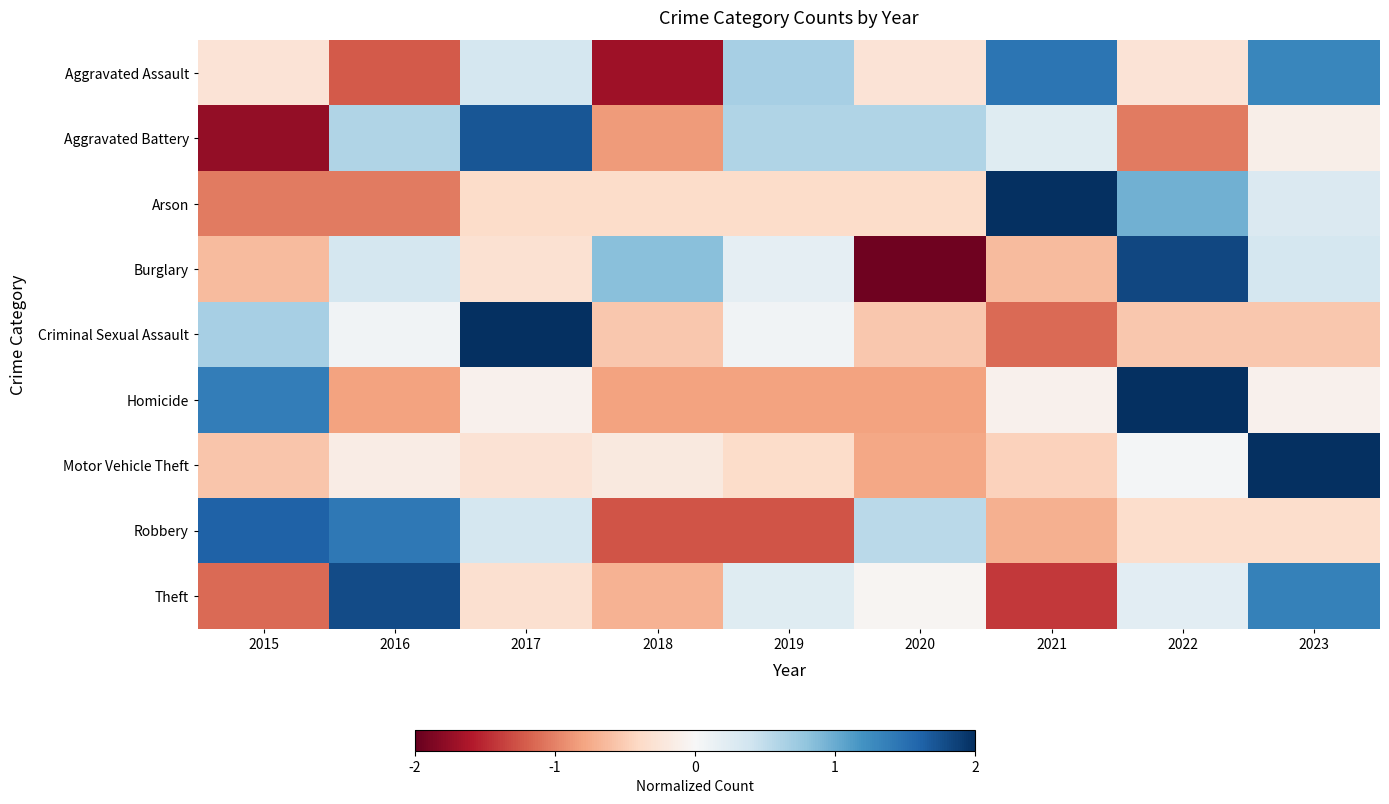

How many data points does each series have?

9